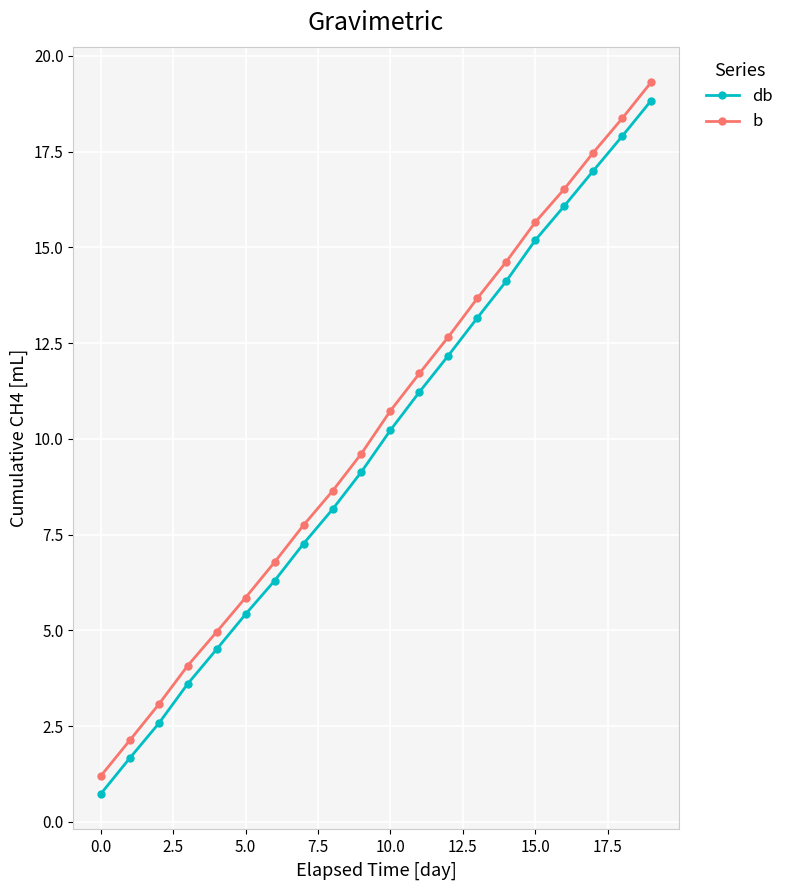

True or false: db and b cross at least once.

False